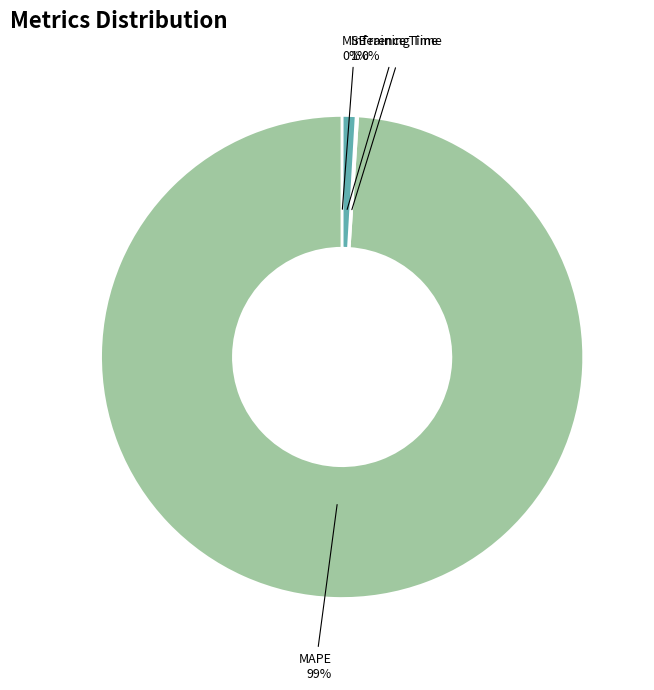

To the nearest percent, what is the average slice percentage?

25%